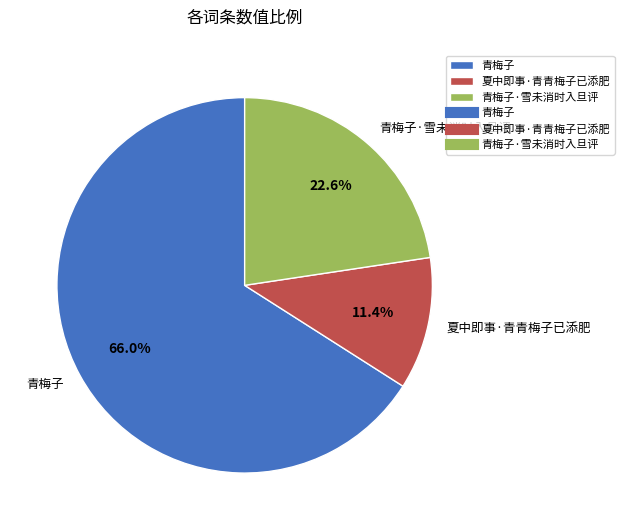

What percentage is NOT represented by 青梅子·雪未消时入旦评?

77.4%